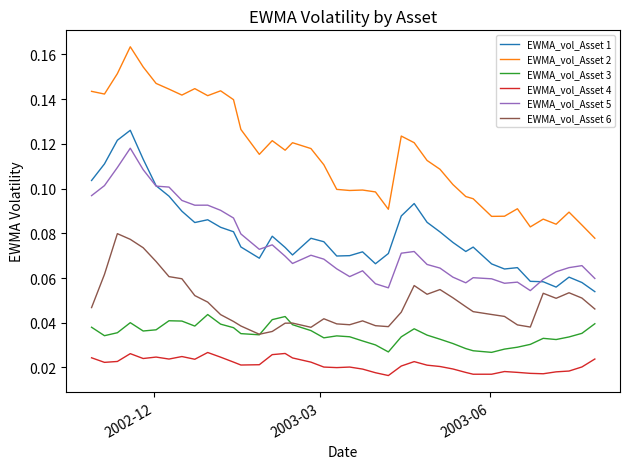

Which series has the largest range (max minus min)?

EWMA_vol_Asset 2